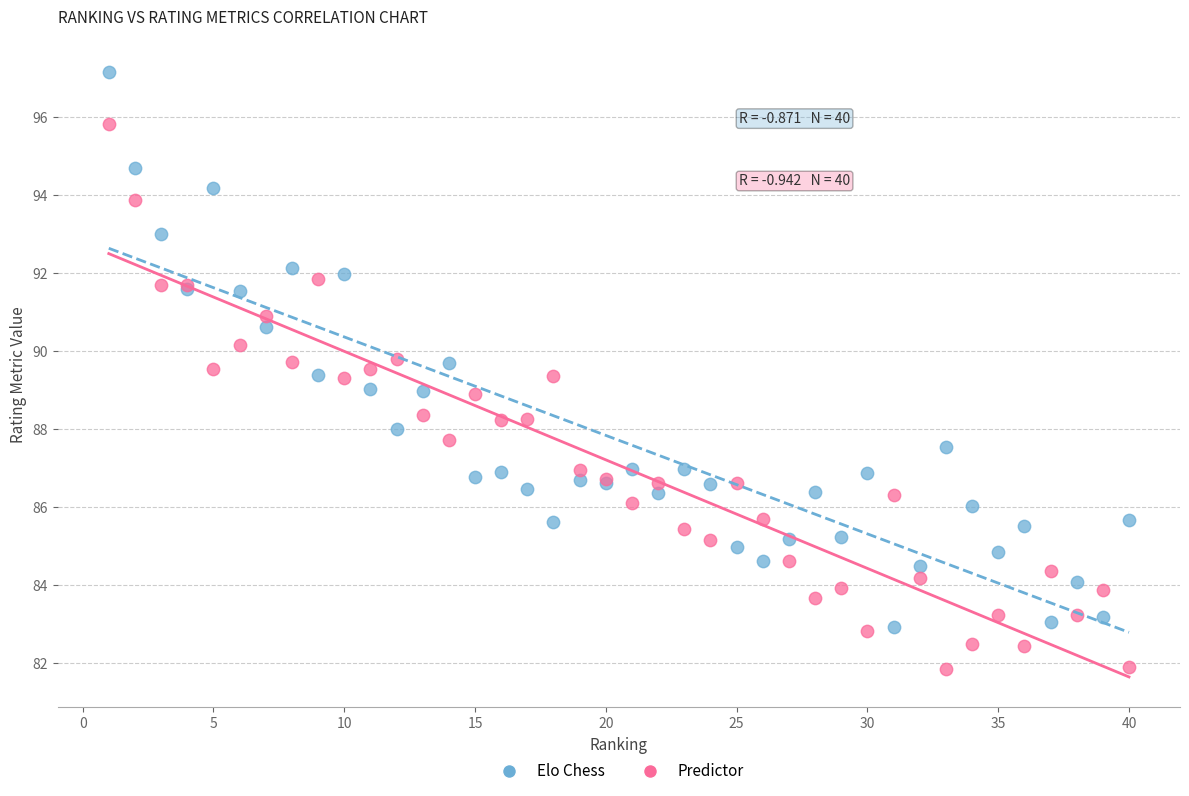

What is the X range (max minus min) for the scatter plot?

39.0